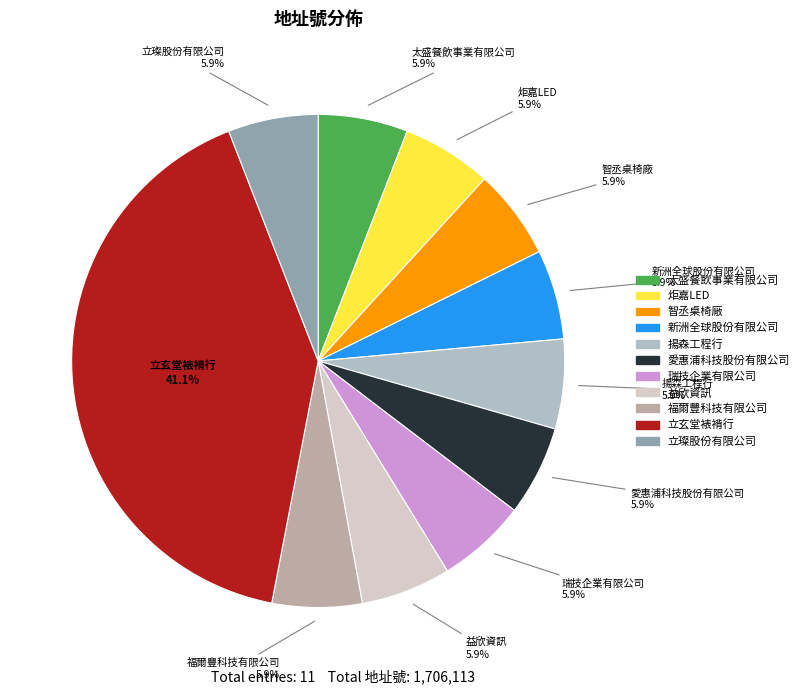

True or false: 太盛餐飲事業有限公司 accounts for 14% of the total.

False